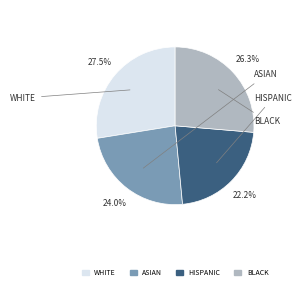

Does any single category account for the majority?

No